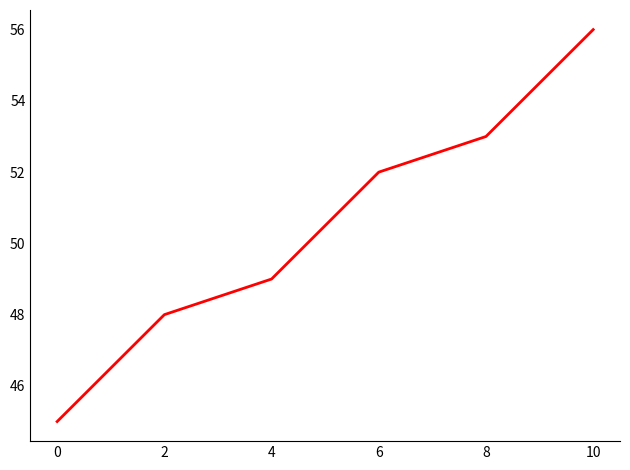

How many distinct data groups are displayed?

1